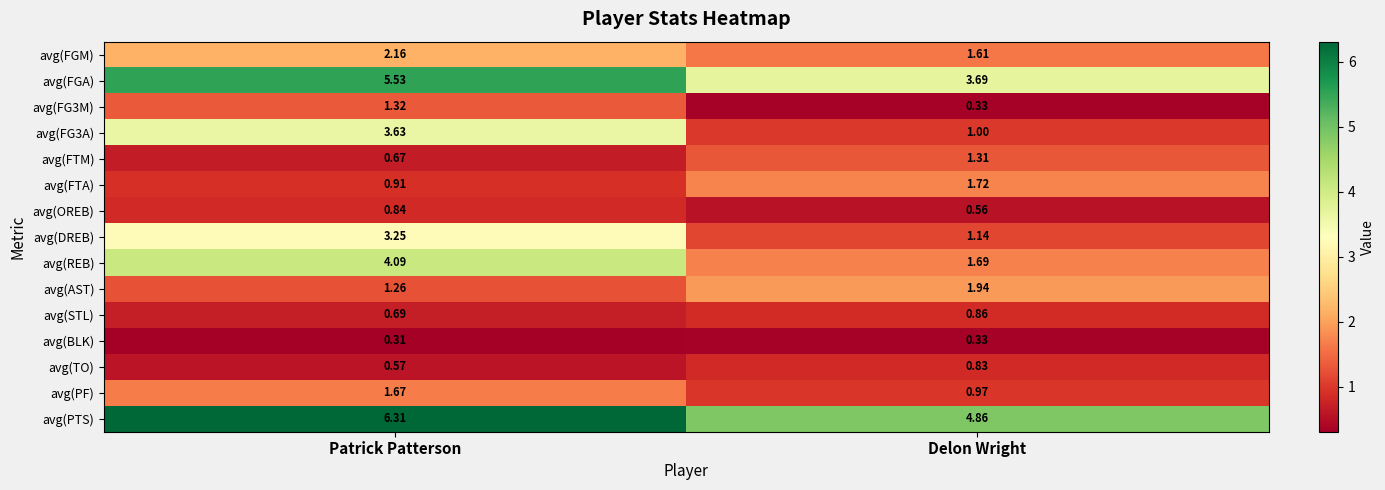

List the labels in order of avg(FGM) value, smallest first.

Delon Wright, Patrick Patterson